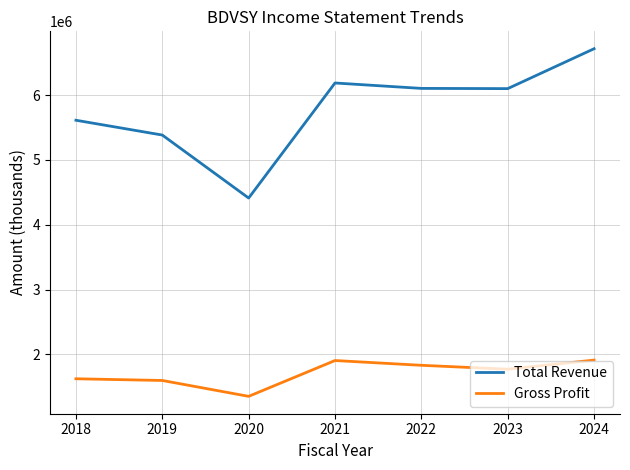

What is the maximum value for Total Revenue?

6716800